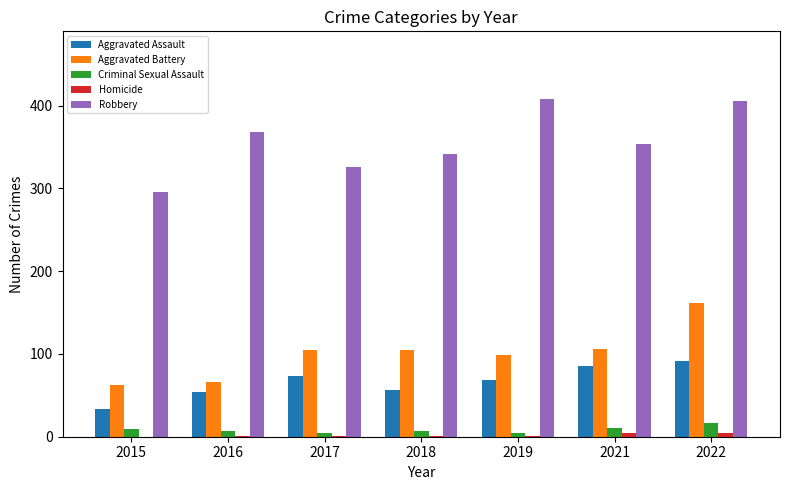

At which category is the sum across all series the highest?

2022